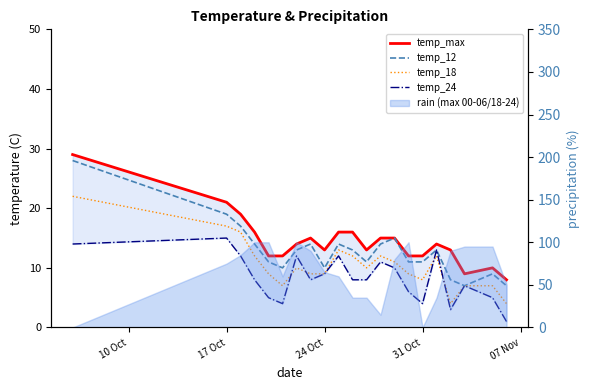

What is the highest value of the temp_24 series?

15